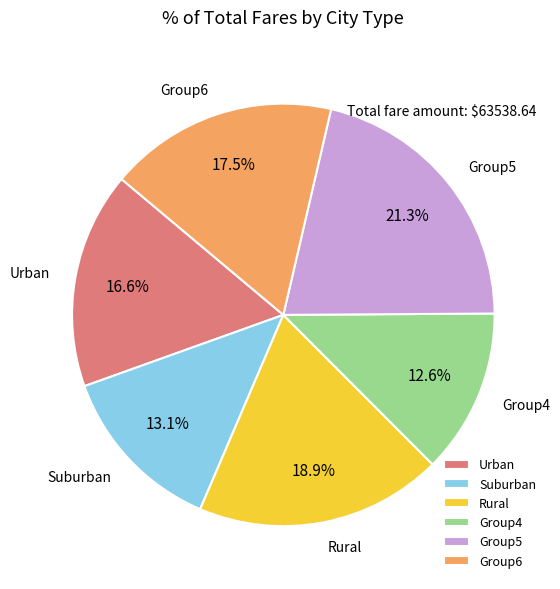

Between Group4 and Group5, which is larger?

Group5